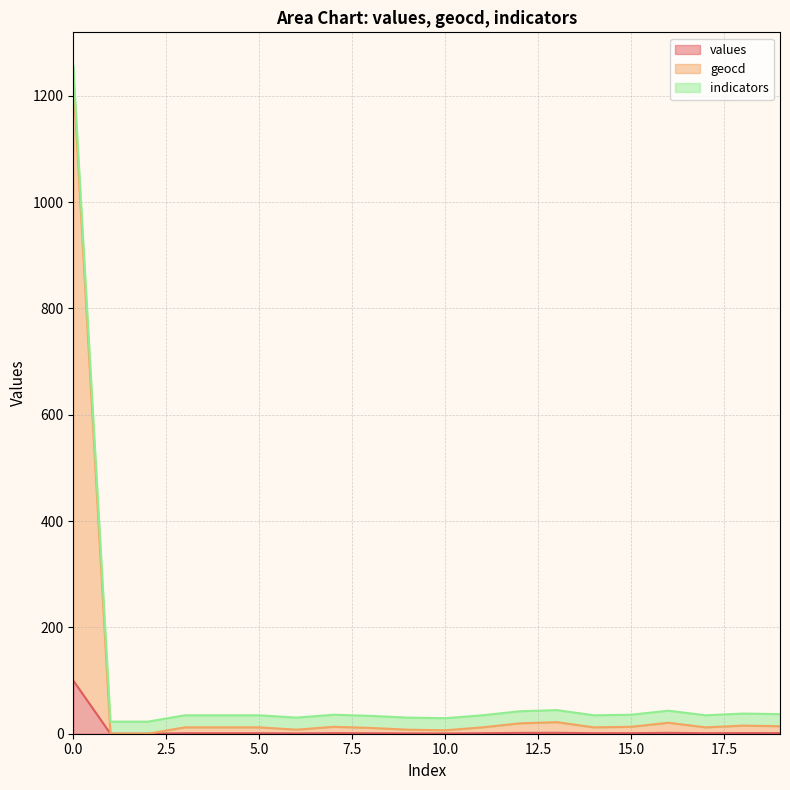

What is the highest value of the values series?

100.0